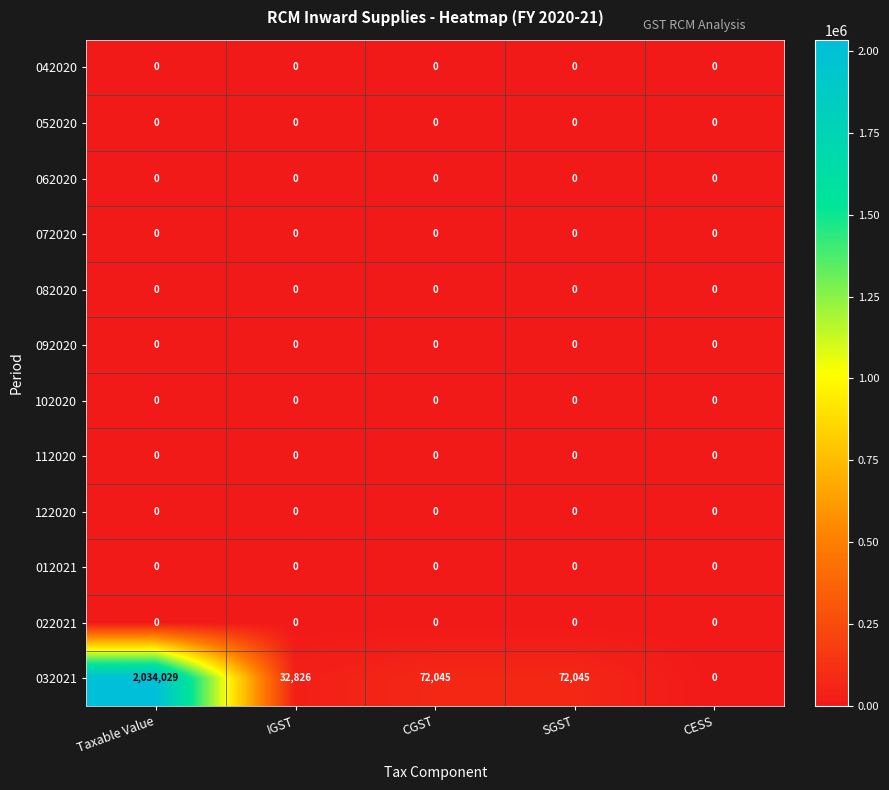

Is the value of 032021 at CGST greater than the value of 082020 at CESS?

Yes